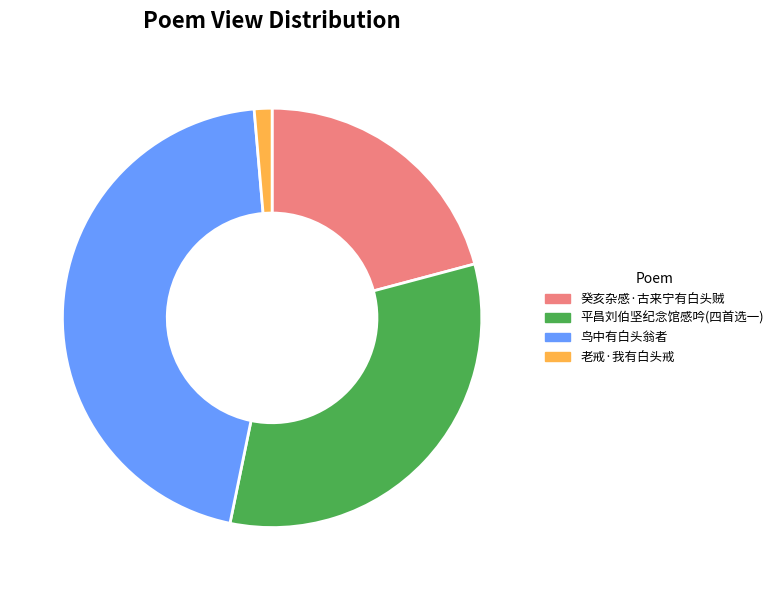

What is the largest slice in the pie chart?

鸟中有白头翁者